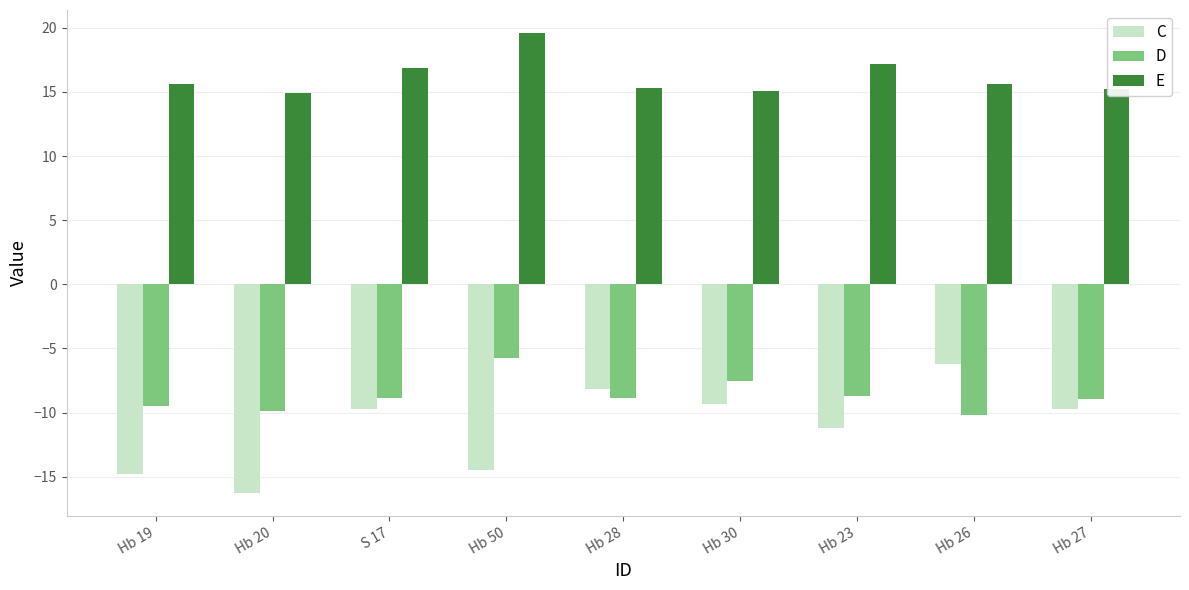

What is the label of the 2nd bar from the left?

Hb 20